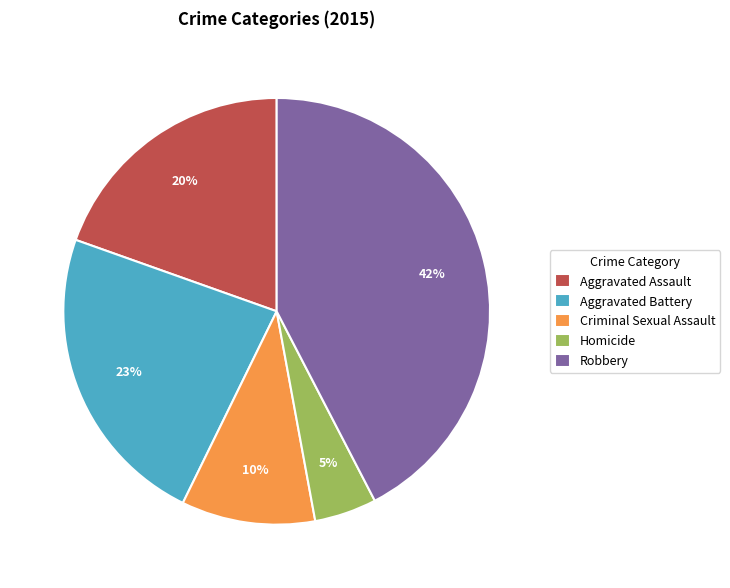

Is there any slice that represents more than half of the pie?

No